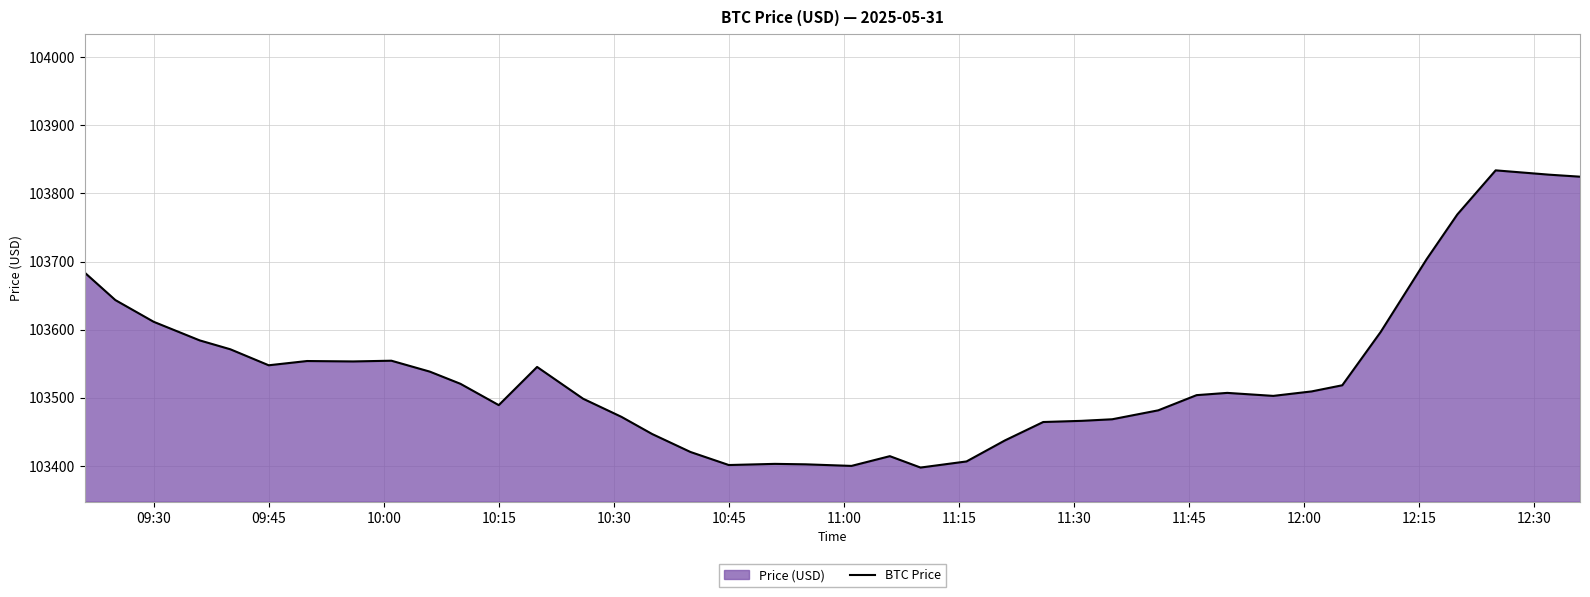

What is the difference between the maximum and minimum values?

436.0